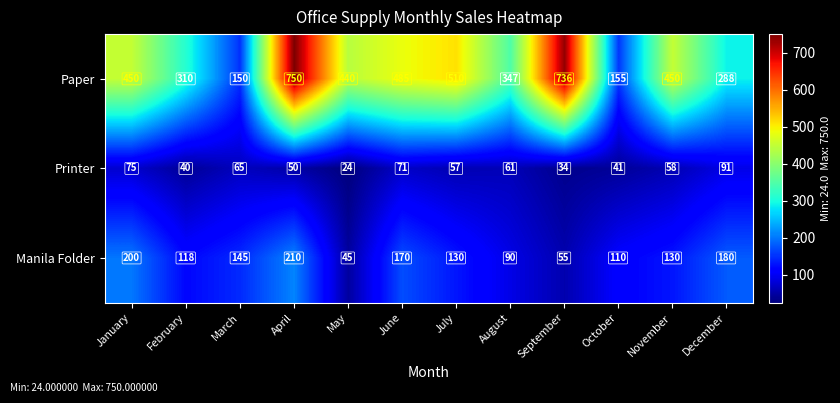

The value of Printer at November is 33. True or false?

False